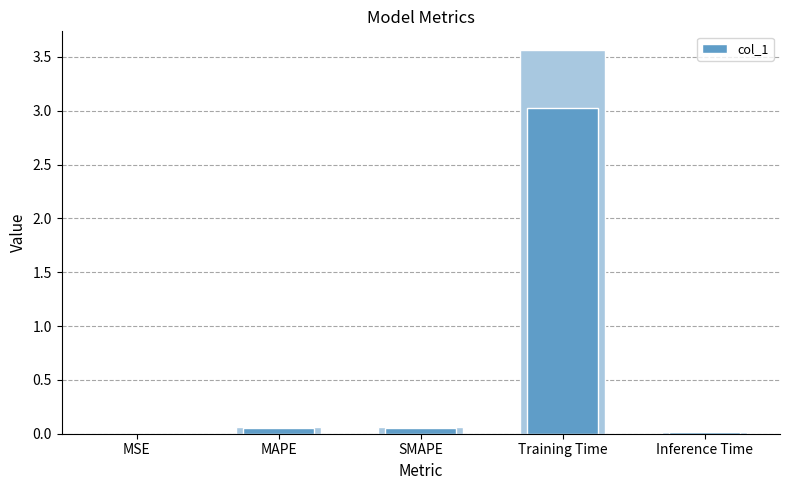

What position from the left is MAPE?

2